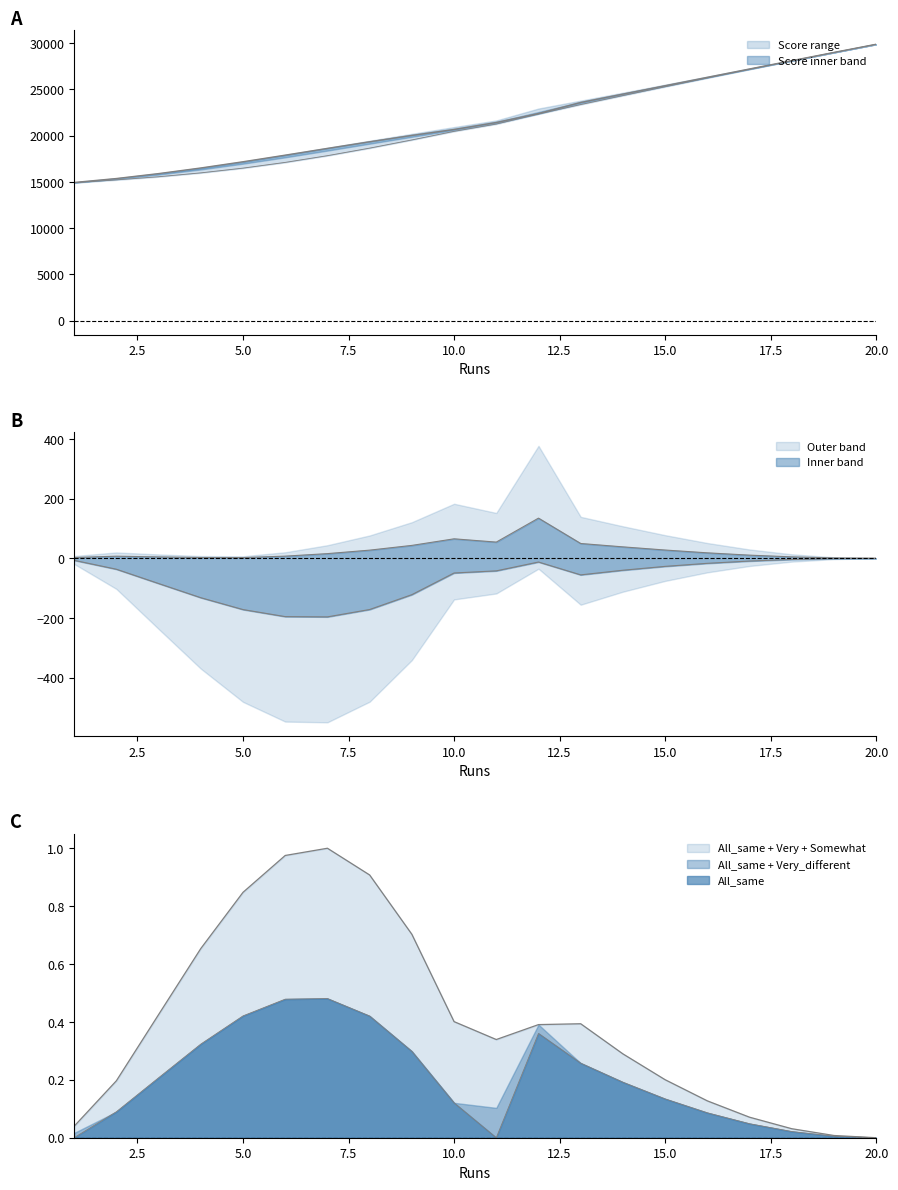

The All_same series shows 0.0 at 17. True or false?

False